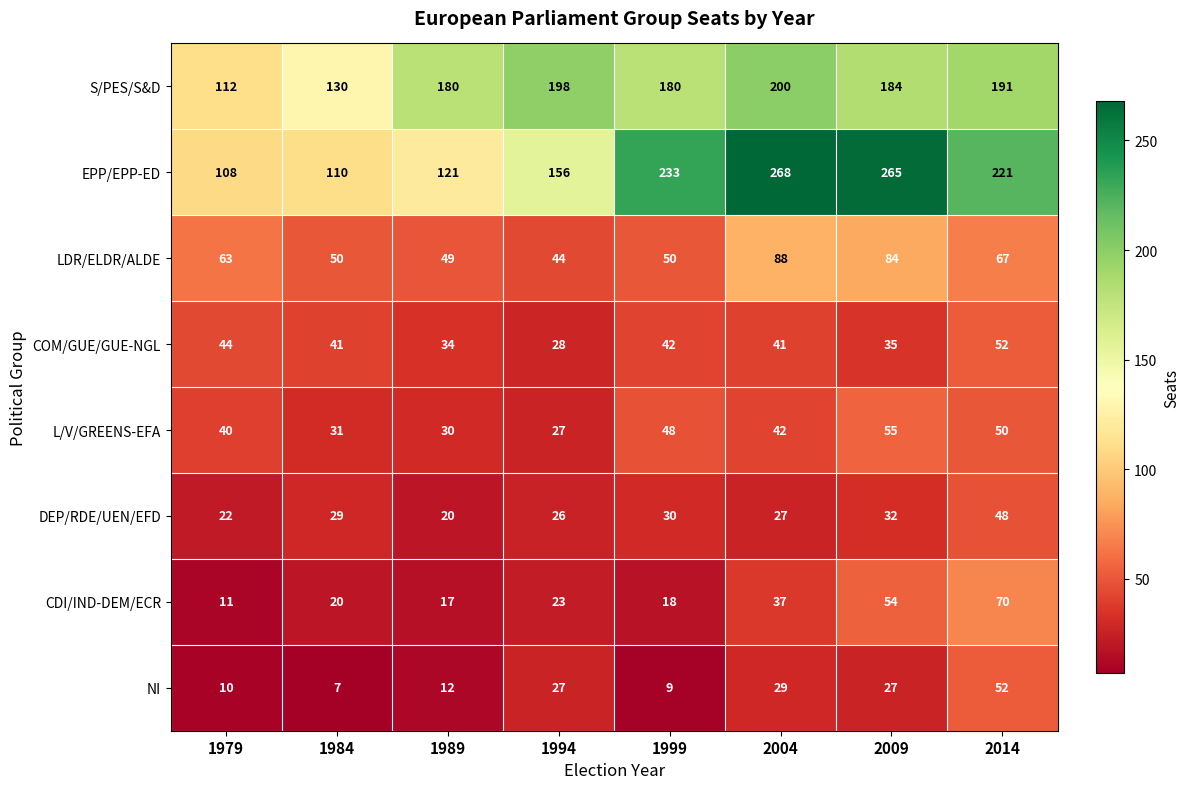

What is the difference between the maximum and minimum values in the CDI/IND-DEM/ECR series?

59